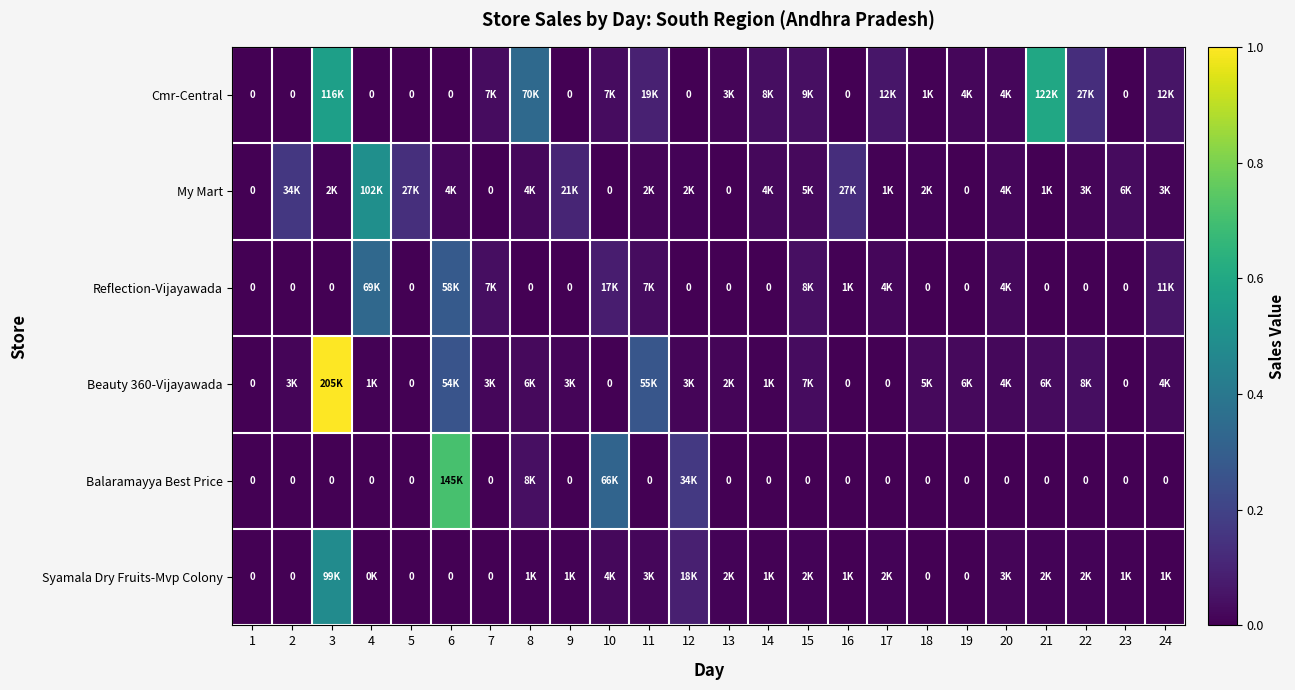

Rank the categories by My Mart value from lowest to highest.

1, 7, 10, 13, 19, 21, 17, 12, 3, 18, 11, 22, 24, 6, 20, 14, 8, 15, 23, 9, 16, 5, 2, 4